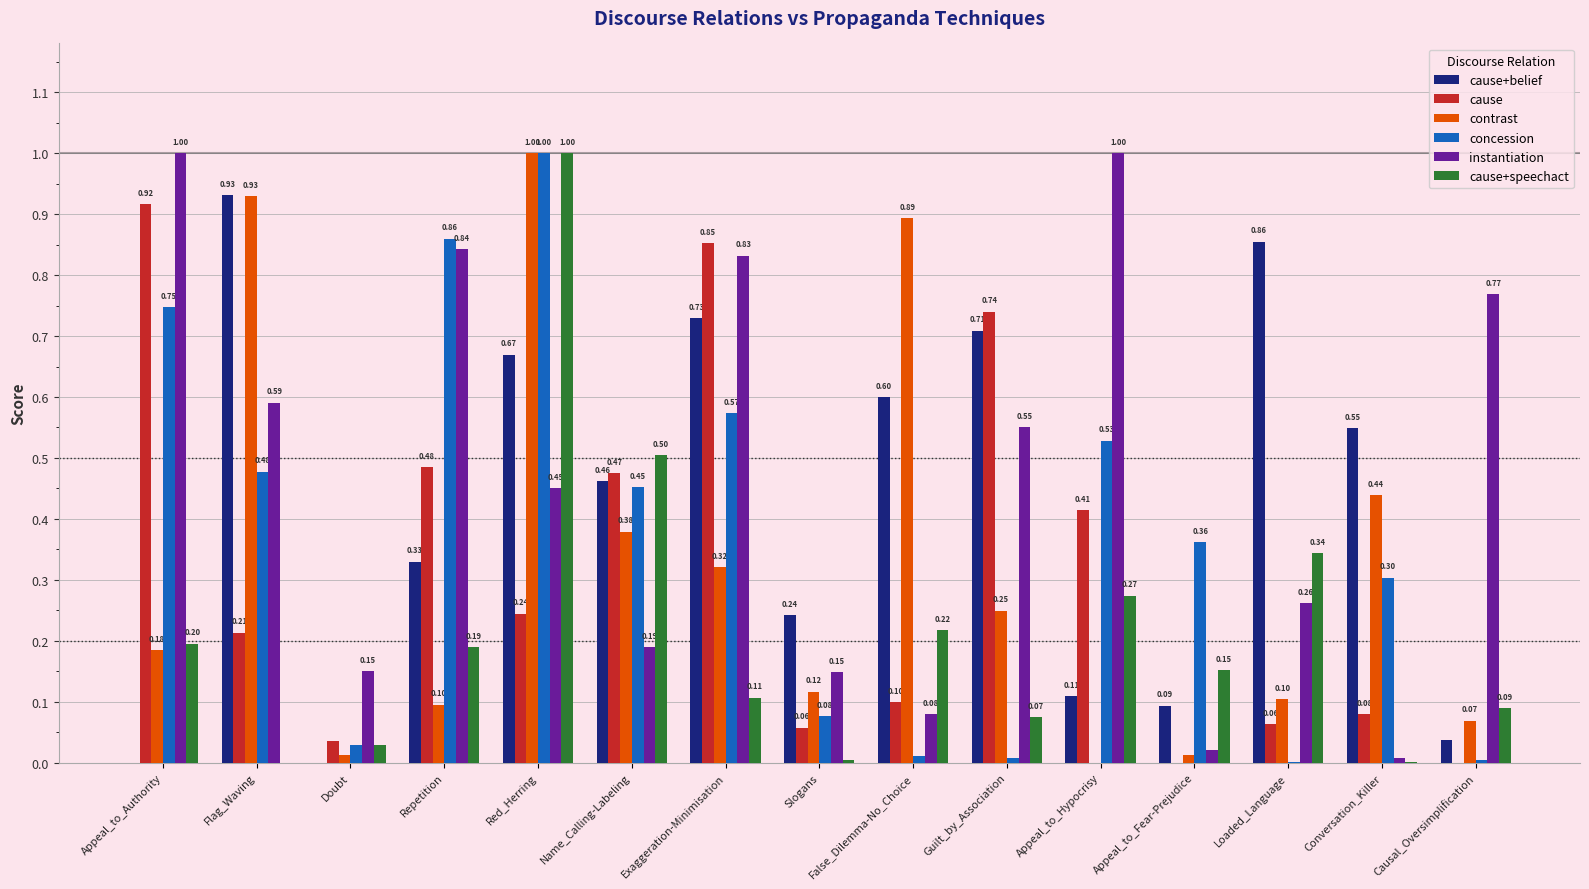

Between Red_Herring and Guilt_by_Association, which series saw the biggest shift?

concession